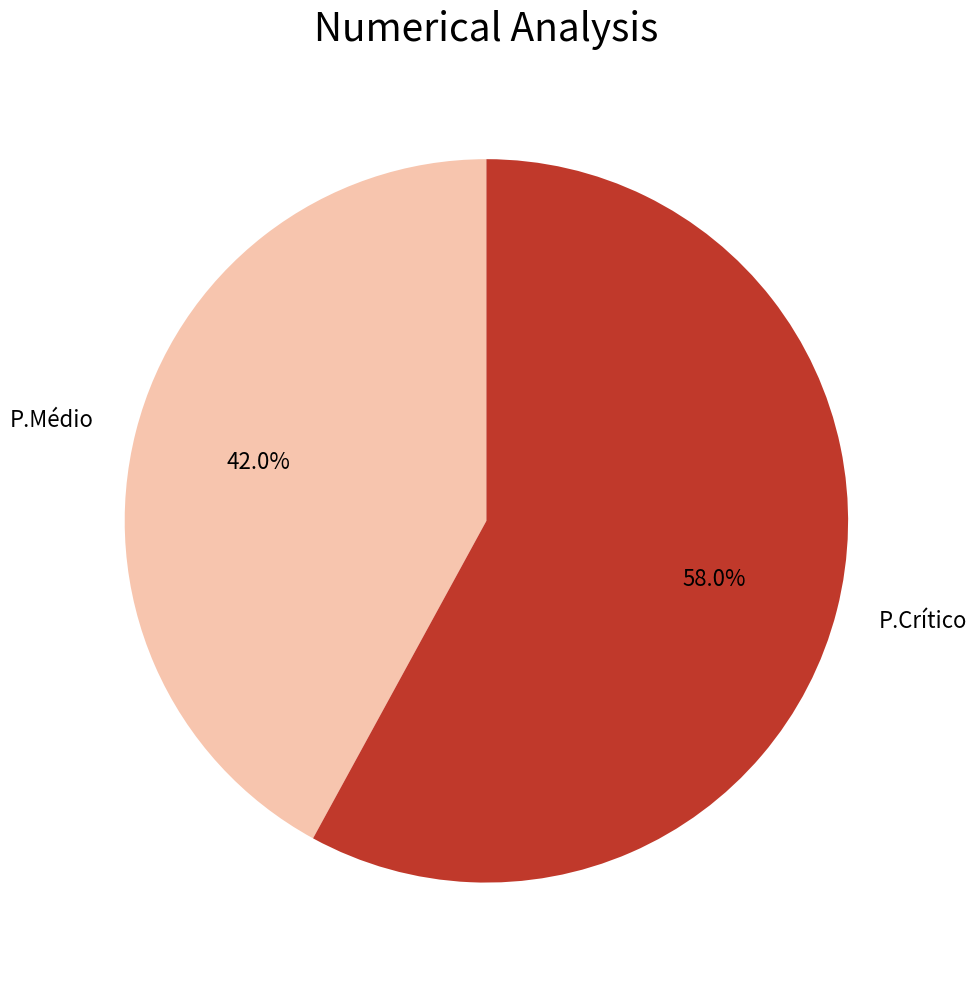

To the nearest percent, what is the difference between the P.Médio and P.Crítico slice percentages?

16%